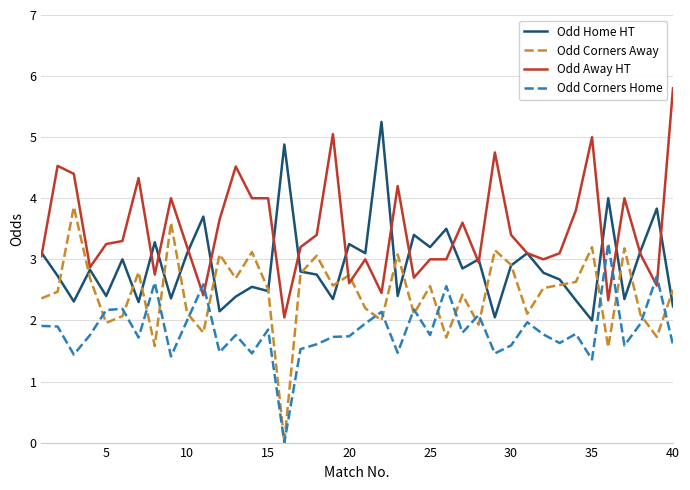

Which series ends up on top after the final intersection of Odd Corners Home and Odd Away HT?

Odd Away HT